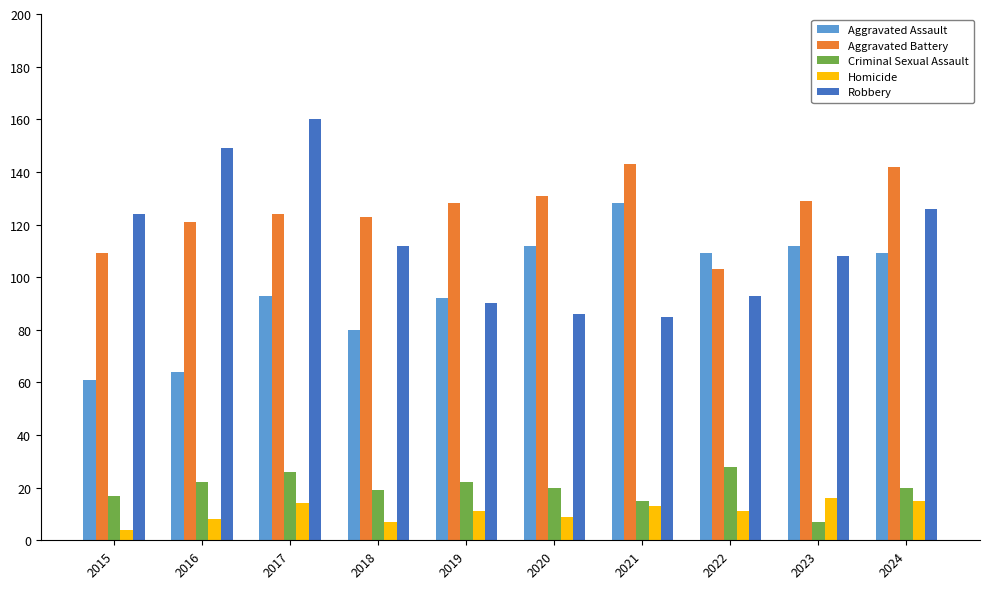

Reading left to right, list all the values displayed in this chart.

Aggravated Assault: 61	64	93	80	92	112	128	109	112	109
Aggravated Battery: 109	121	124	123	128	131	143	103	129	142
Criminal Sexual Assault: 17	22	26	19	22	20	15	28	7	20
Homicide: 4	8	14	7	11	9	13	11	16	15
Robbery: 124	149	160	112	90	86	85	93	108	126